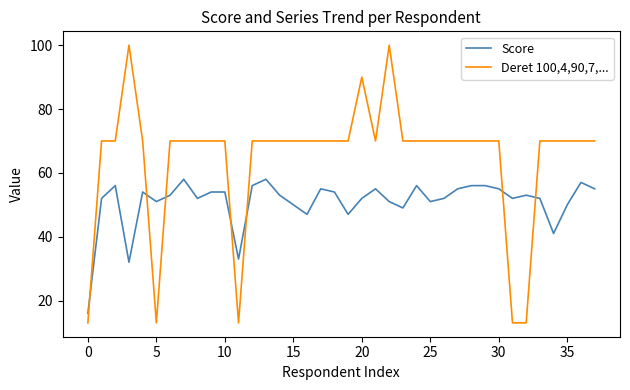

True or false: Score and Deret 100,4,90,7,... intersect in this chart.

True